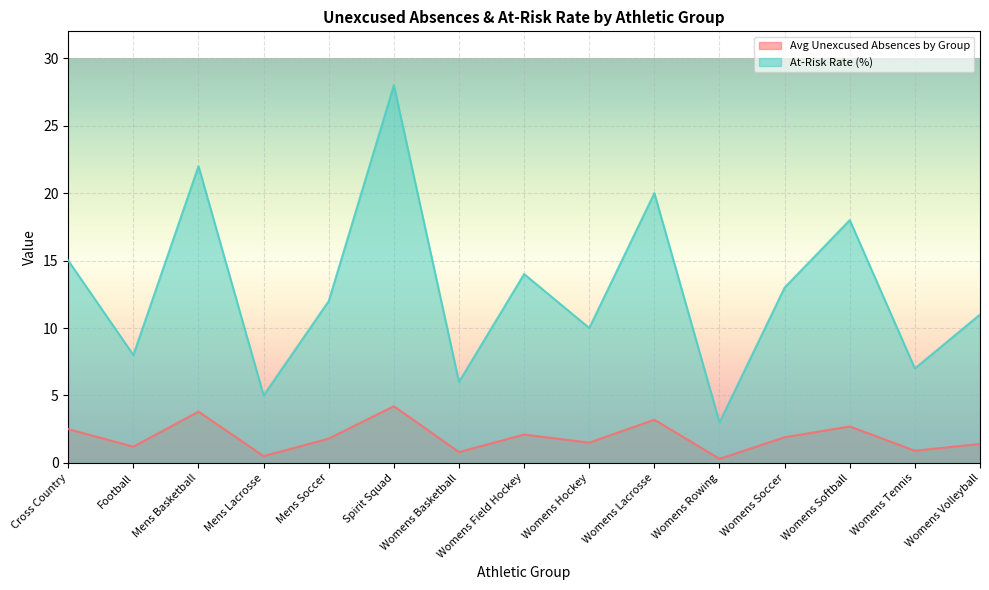

What is the smallest value displayed?

0.3